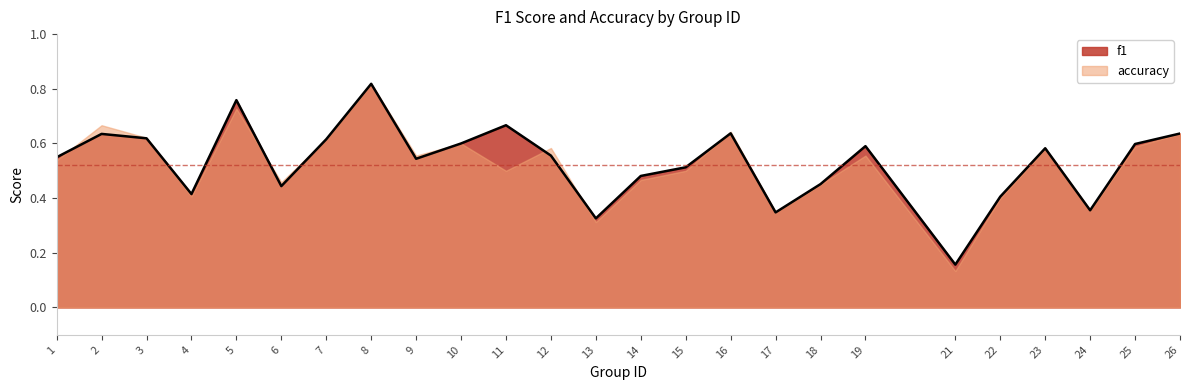

Which category has the lowest value across all series?

21